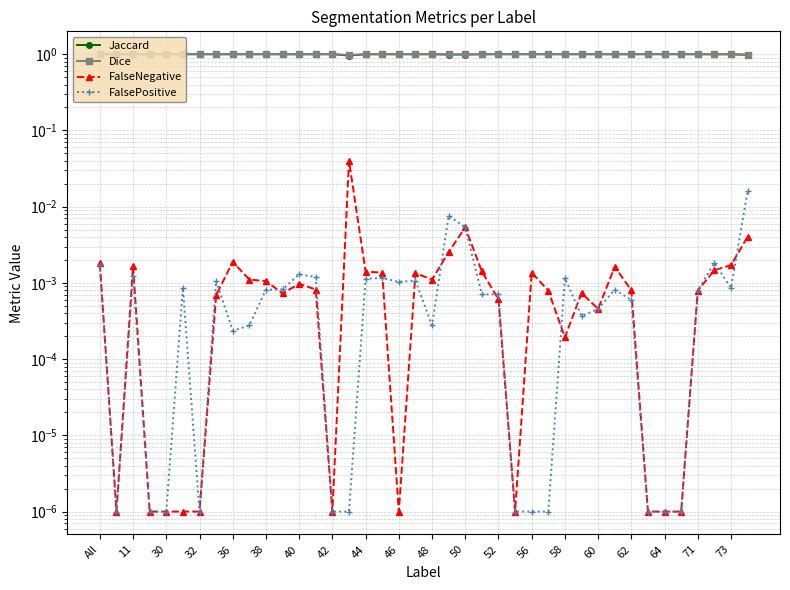

What is the sum of all FalseNegative values?

0.1